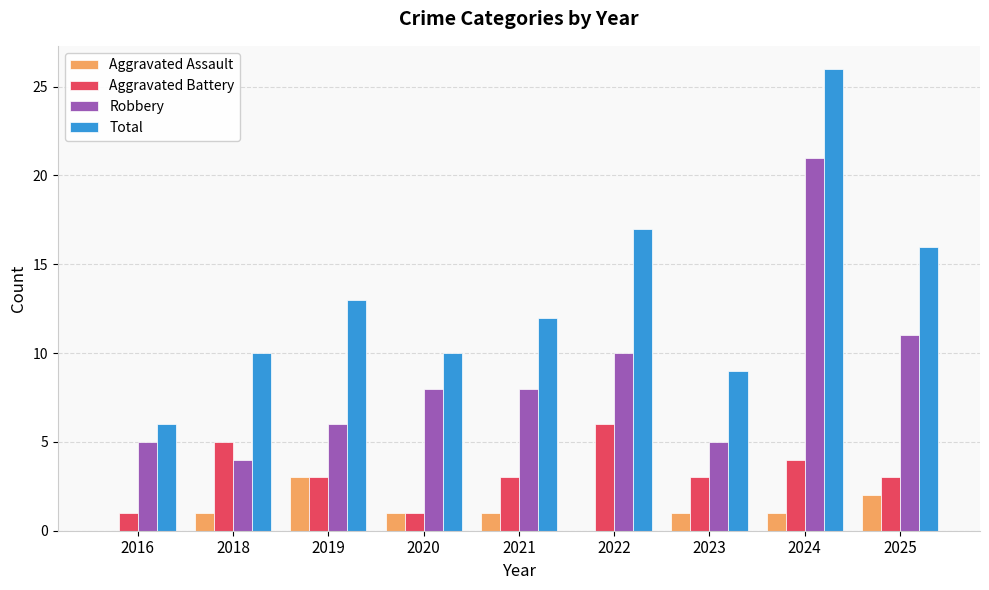

The value of Aggravated Assault at 2018 is 1. True or false?

True